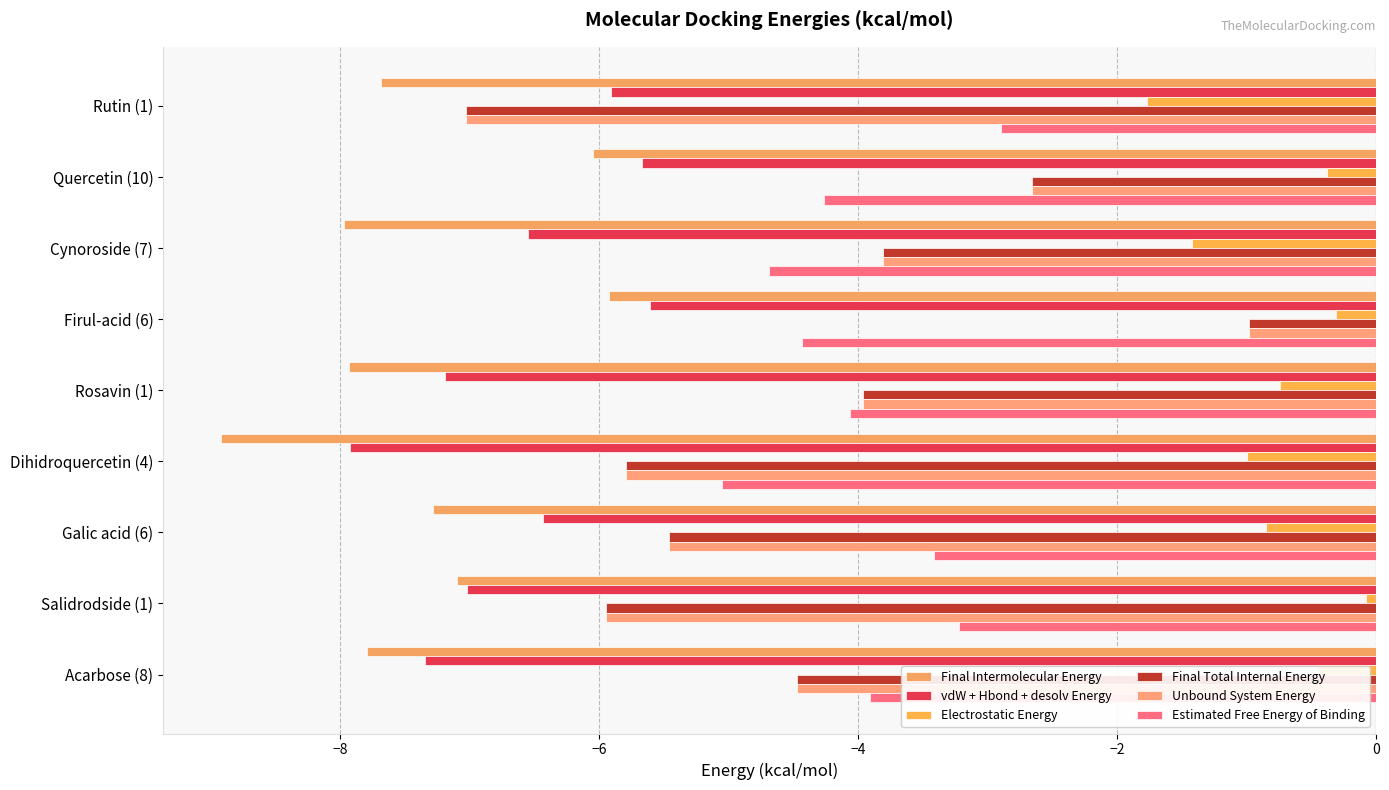

What are all the series names shown in the legend?

Final Intermolecular Energy, vdW + Hbond + desolv Energy, Electrostatic Energy, Final Total Internal Energy, Unbound System Energy, Estimated Free Energy of Binding